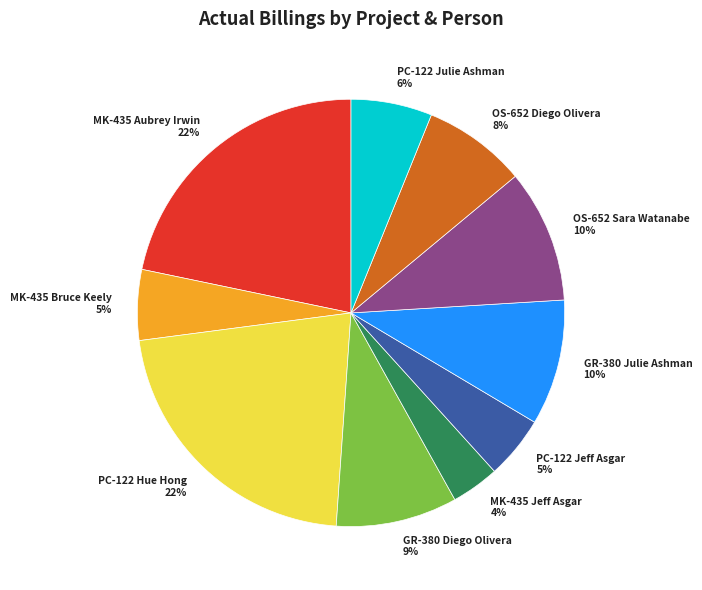

To the nearest percent, what is the combined percentage of GR-380 Diego Olivera and PC-122 Julie Ashman?

15%